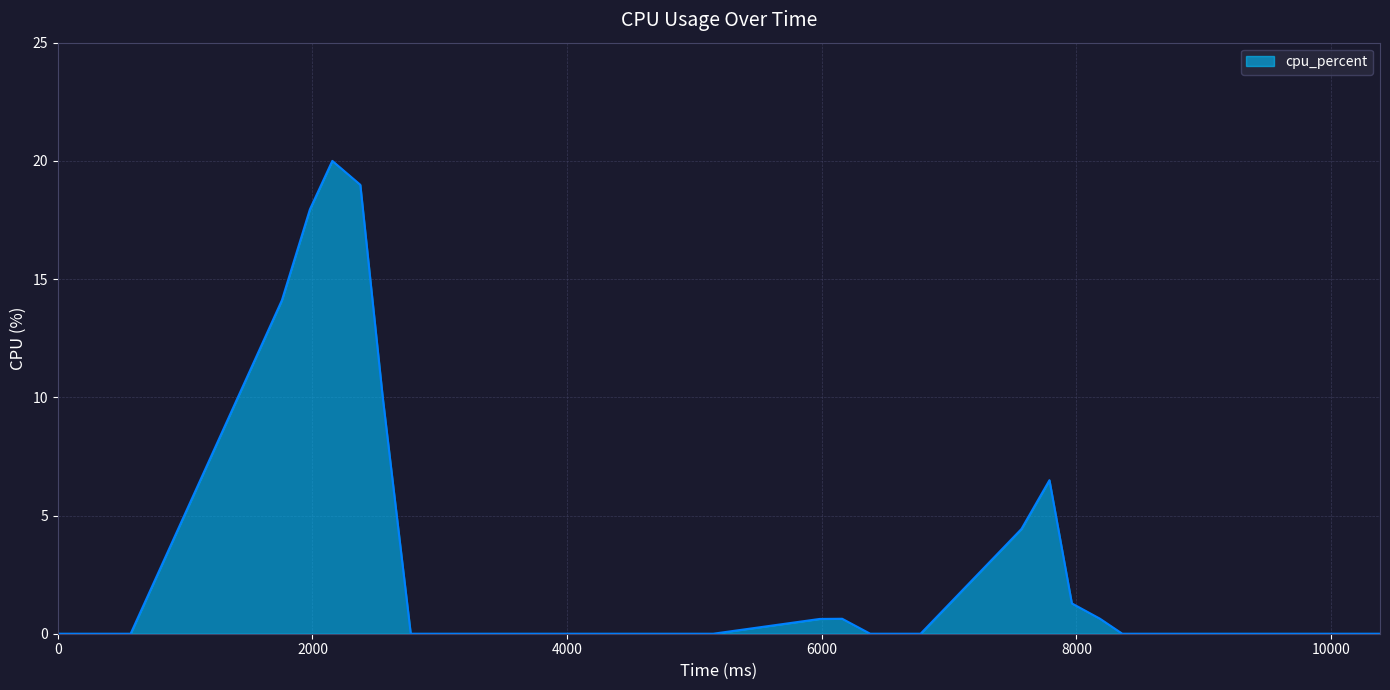

What is the difference between the maximum and minimum values?

20.0